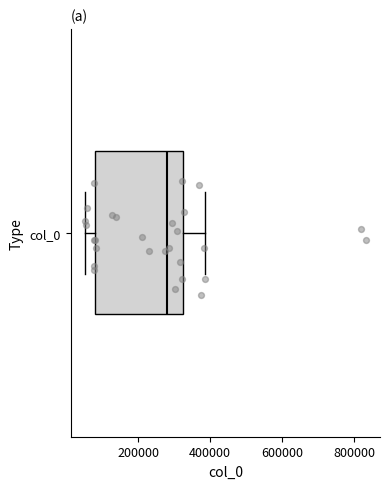

Where does the left whisker of the box for col_0 end on the x-axis? The values are not printed on the chart, so give them approximately, as read against the axis.

60000